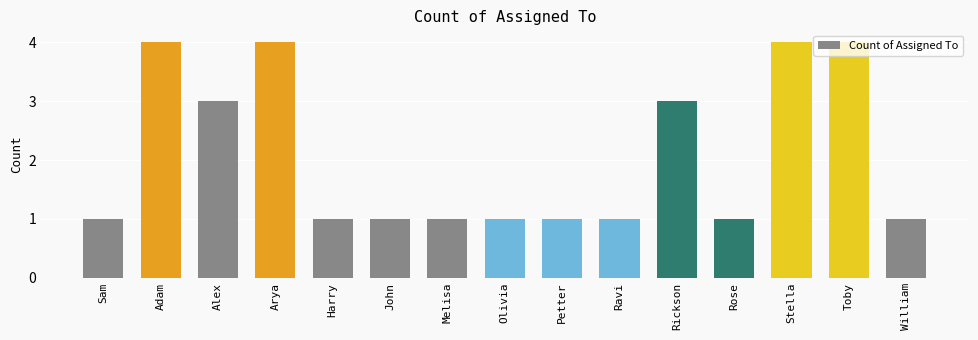

What is the sum of all values?

31